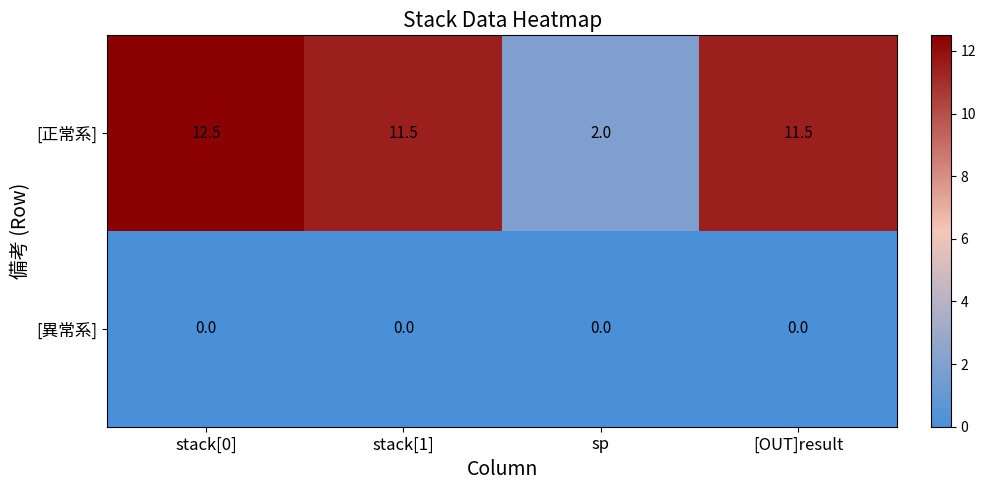

Reading left to right, extract all data points from this chart.

[正常系]: stack[0]=12.5	stack[1]=11.5	sp=2.0	[OUT]result=11.5
[異常系]: stack[0]=0.0	stack[1]=0.0	sp=0.0	[OUT]result=0.0